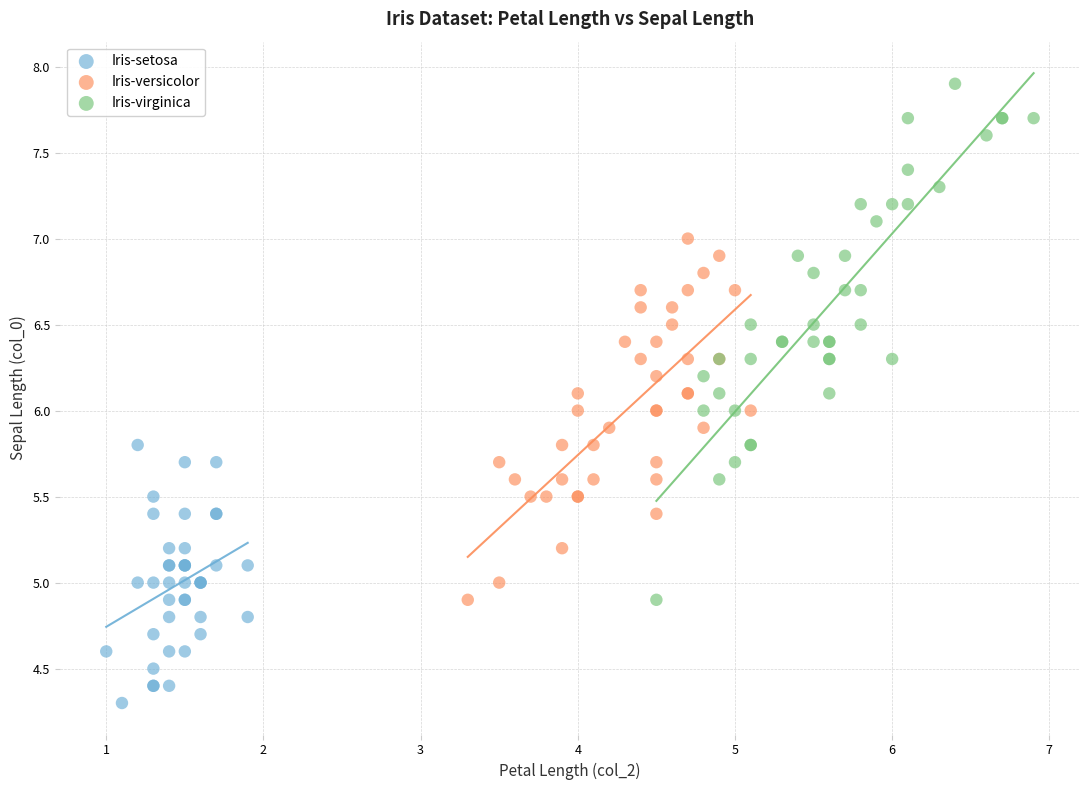

Which series has the largest Y range (max minus min)?

Iris-virginica